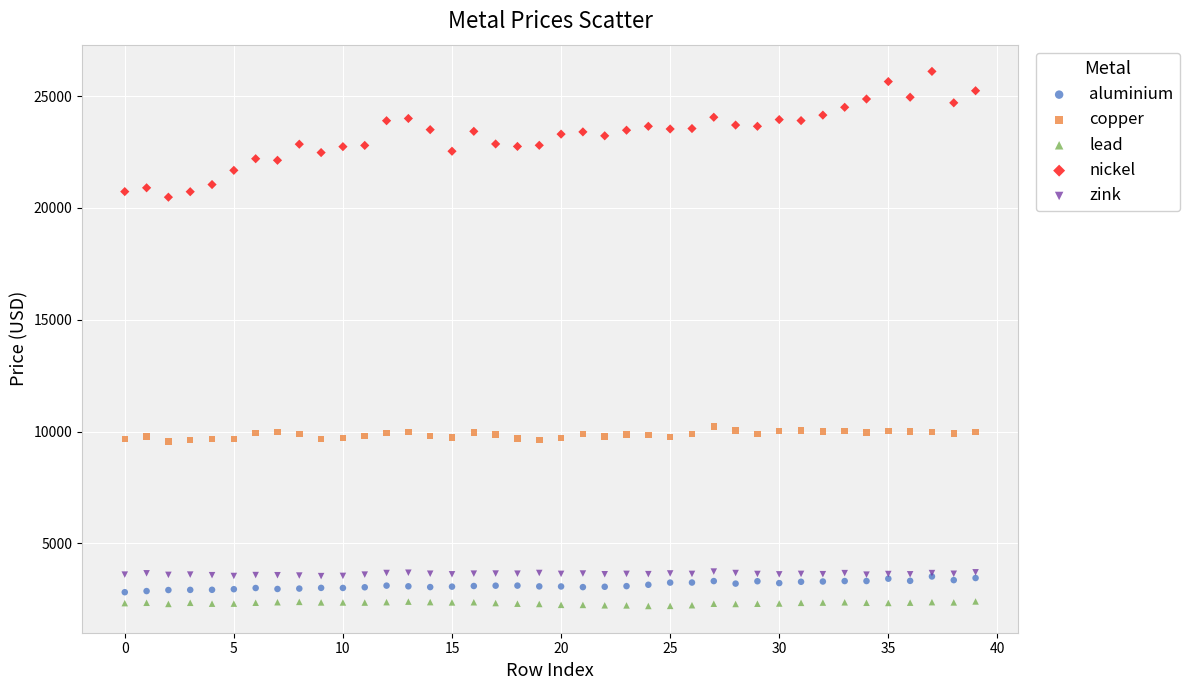

Which series reaches the minimum Y coordinate?

lead